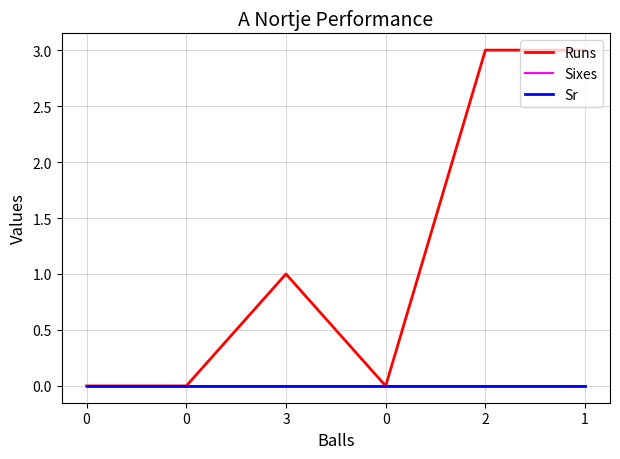

Reading left to right, extract all data points from this chart.

Runs: 0	0	1	0	3	3
Sixes: 0	0	0	0	0	0
Sr: 0	0	0	0	0	0